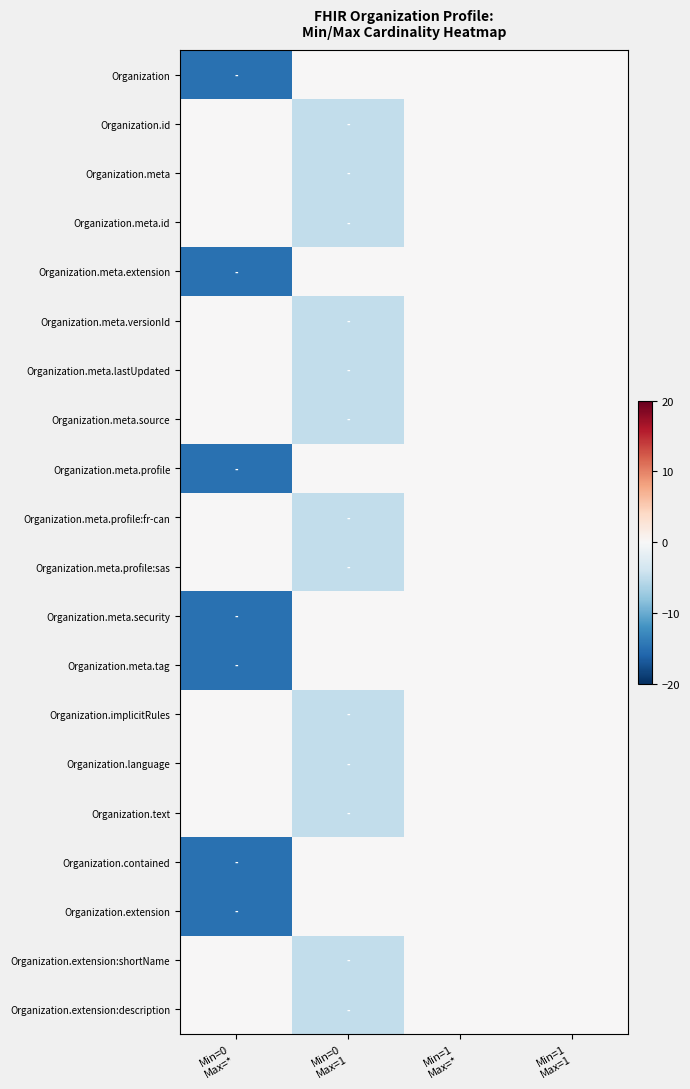

How many series are shown in this chart?

20